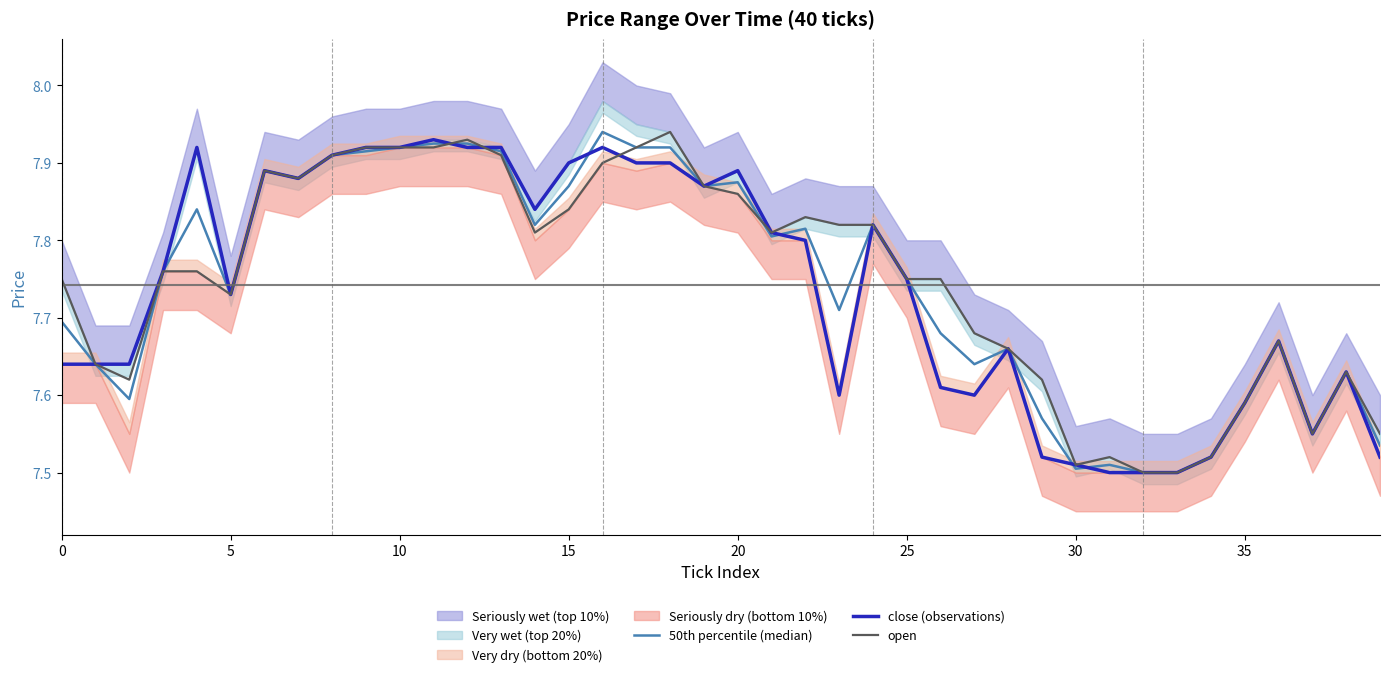

What is the difference between the maximum and second lowest values in the 50th percentile (median) series?

0.4